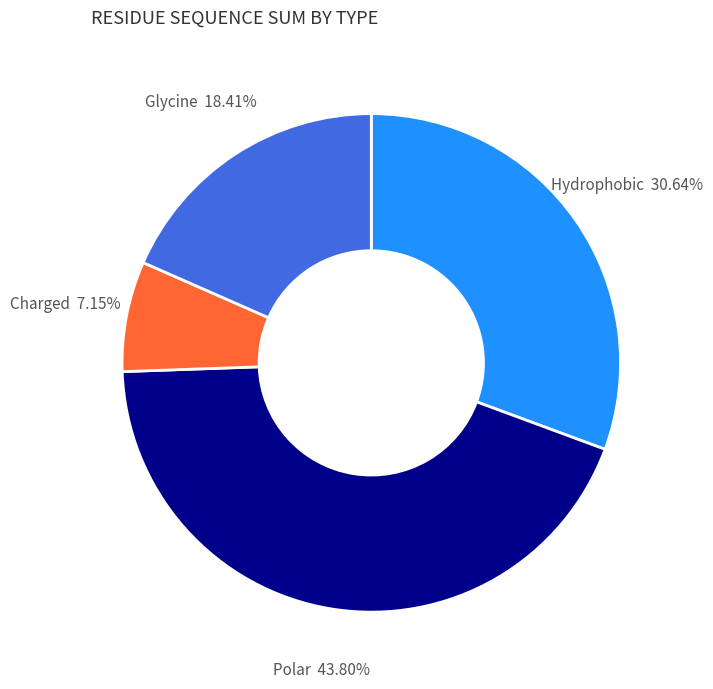

Does any single category account for the majority?

No